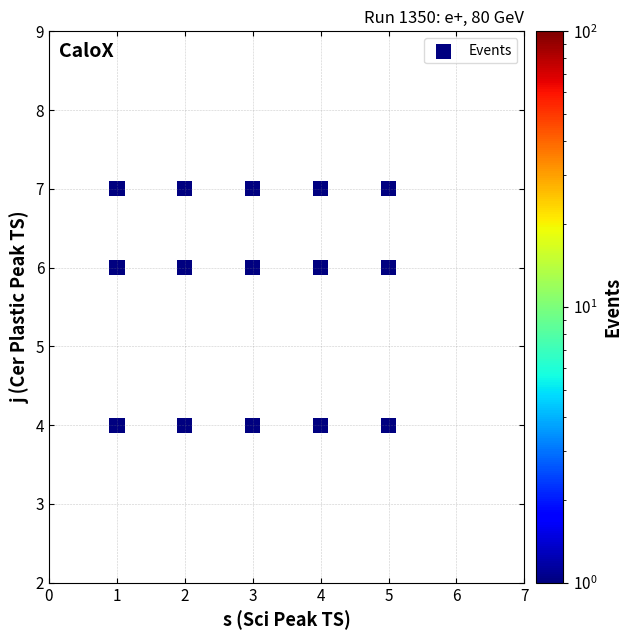

What is the range of X values (max minus min)?

4